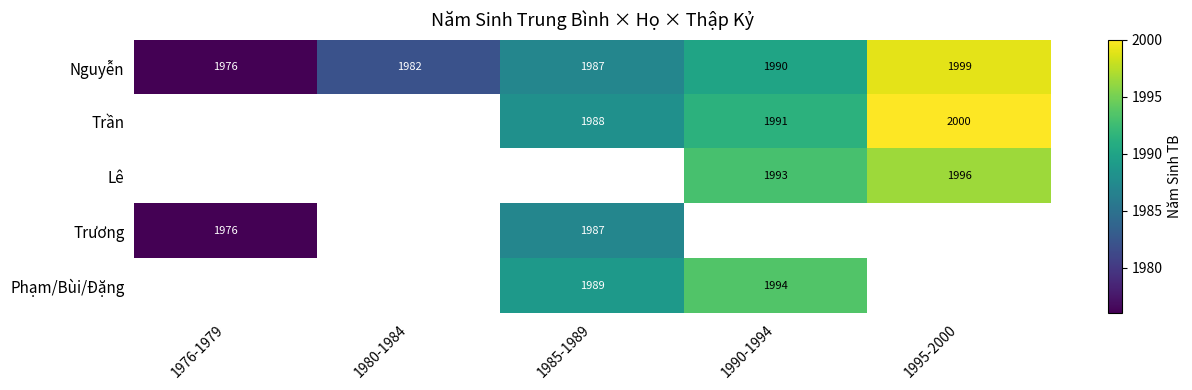

List the labels in order of Nguyễn value, smallest first.

1976-1979, 1980-1984, 1985-1989, 1990-1994, 1995-2000